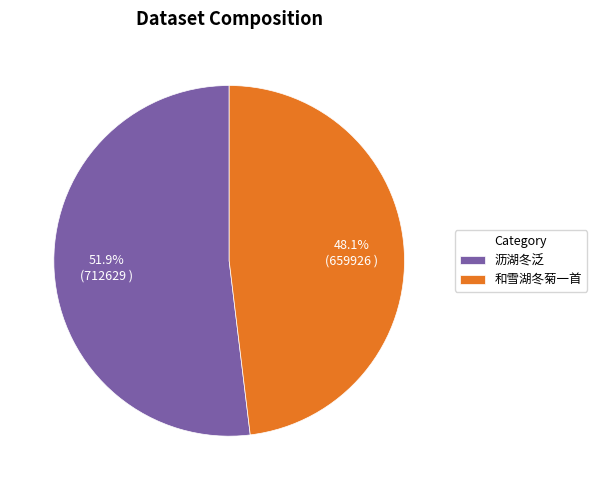

Count the number of slices in the pie.

2